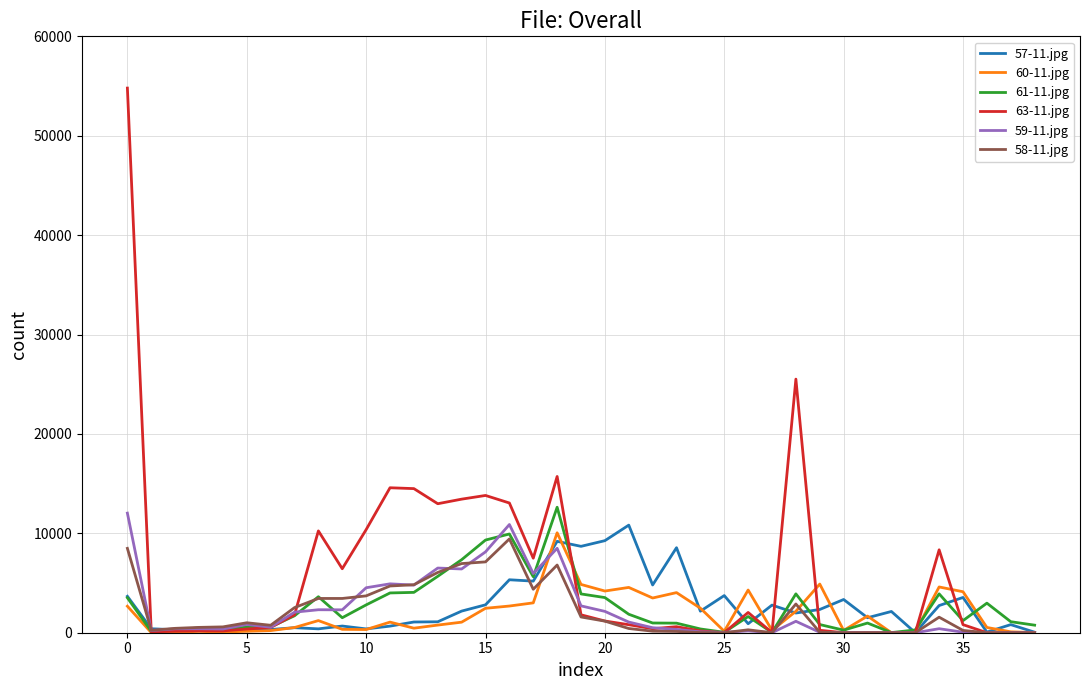

List the series in order of their peak value, highest first.

63-11.jpg, 61-11.jpg, 59-11.jpg, 57-11.jpg, 60-11.jpg, 58-11.jpg